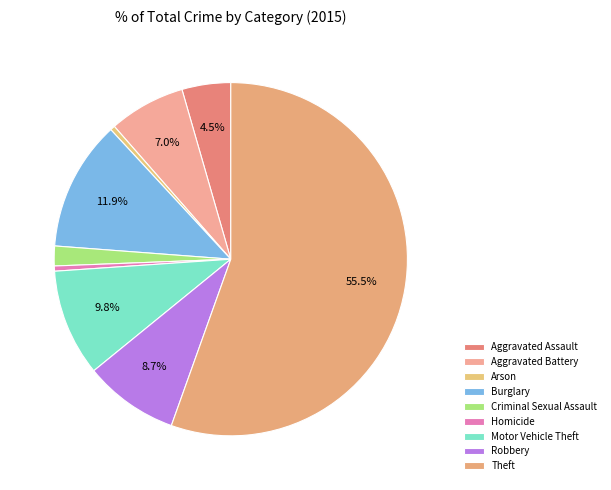

How many segments does this pie chart have?

9